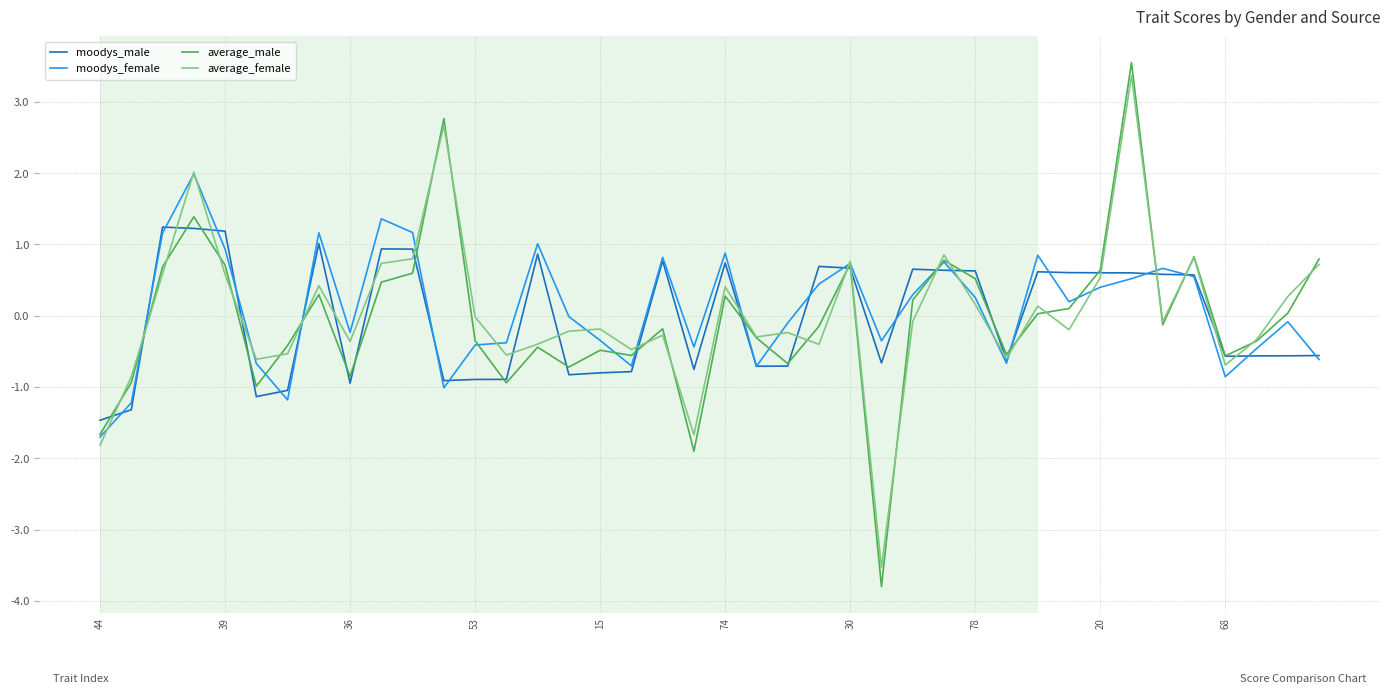

Which series has the largest range (max minus min)?

average_male